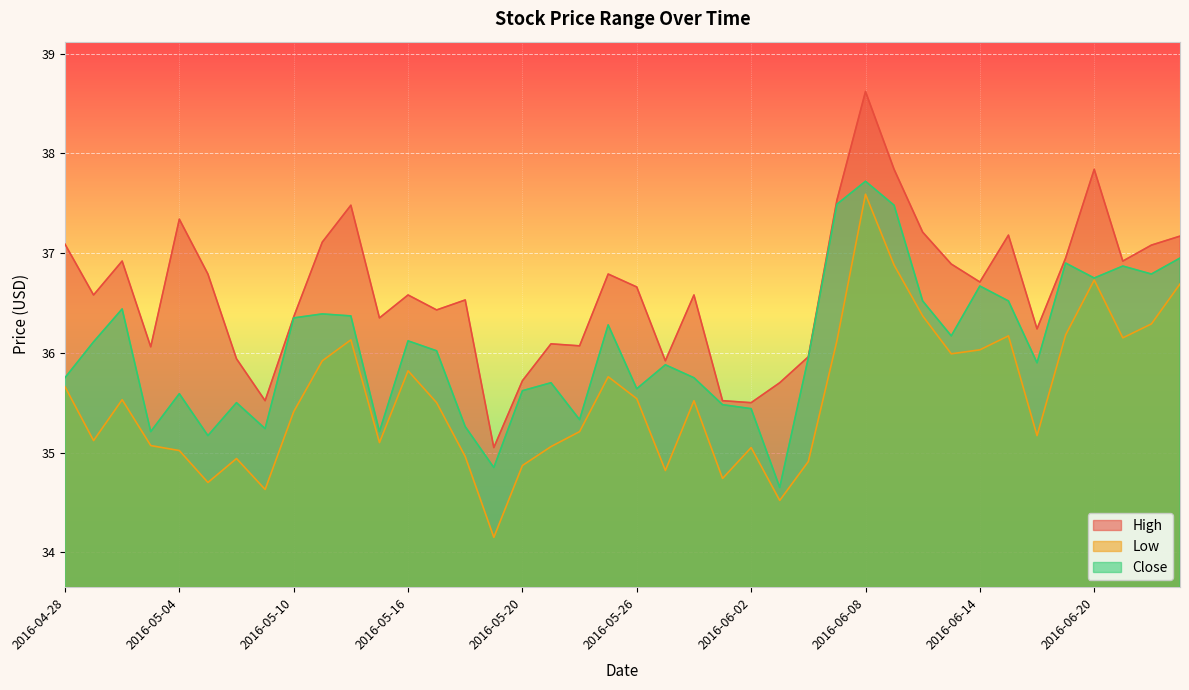

Which category has the lowest value in the Close series?

2016-06-03